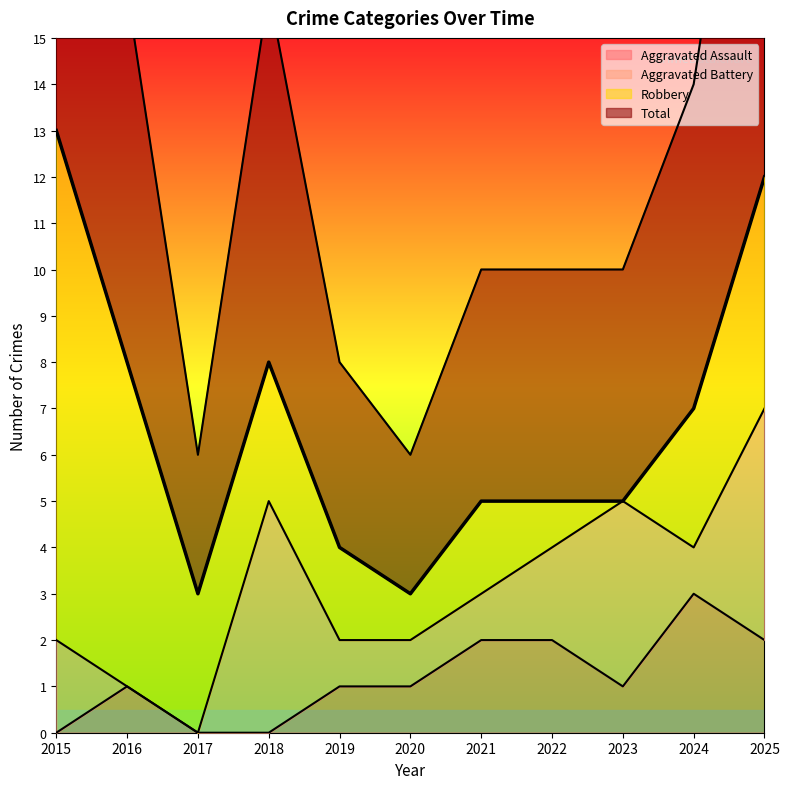

Which category has the highest value in the Aggravated Assault series?

2024